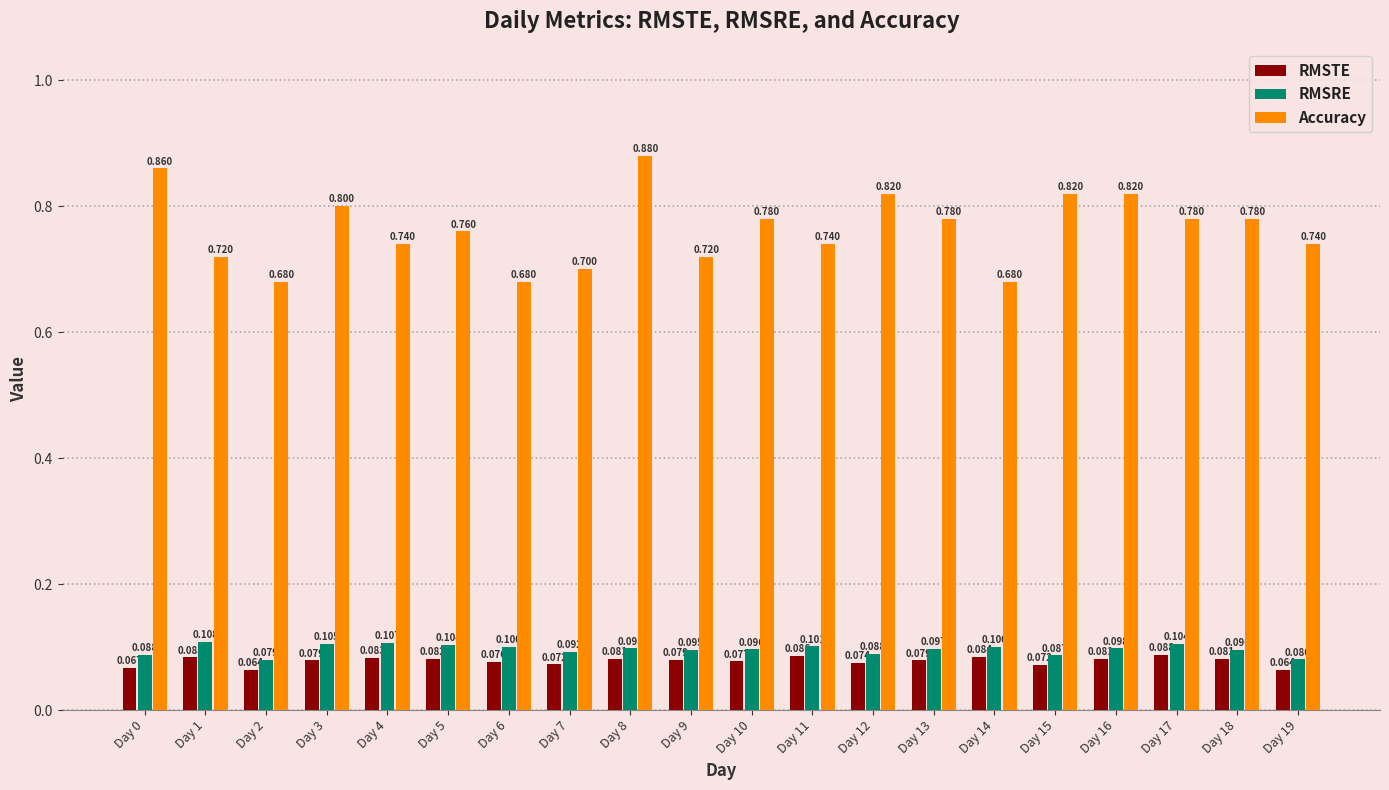

At Day 1, list the series in order from smallest to largest.

RMSTE, RMSRE, Accuracy